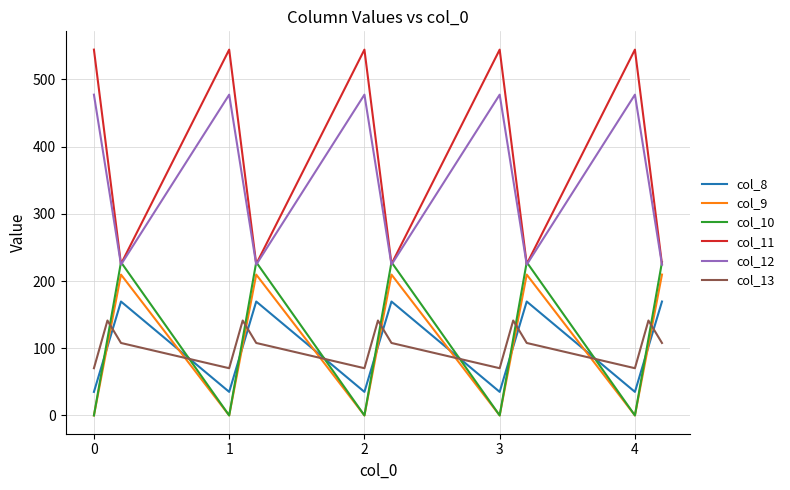

Which series has the largest total across all categories?

col_11